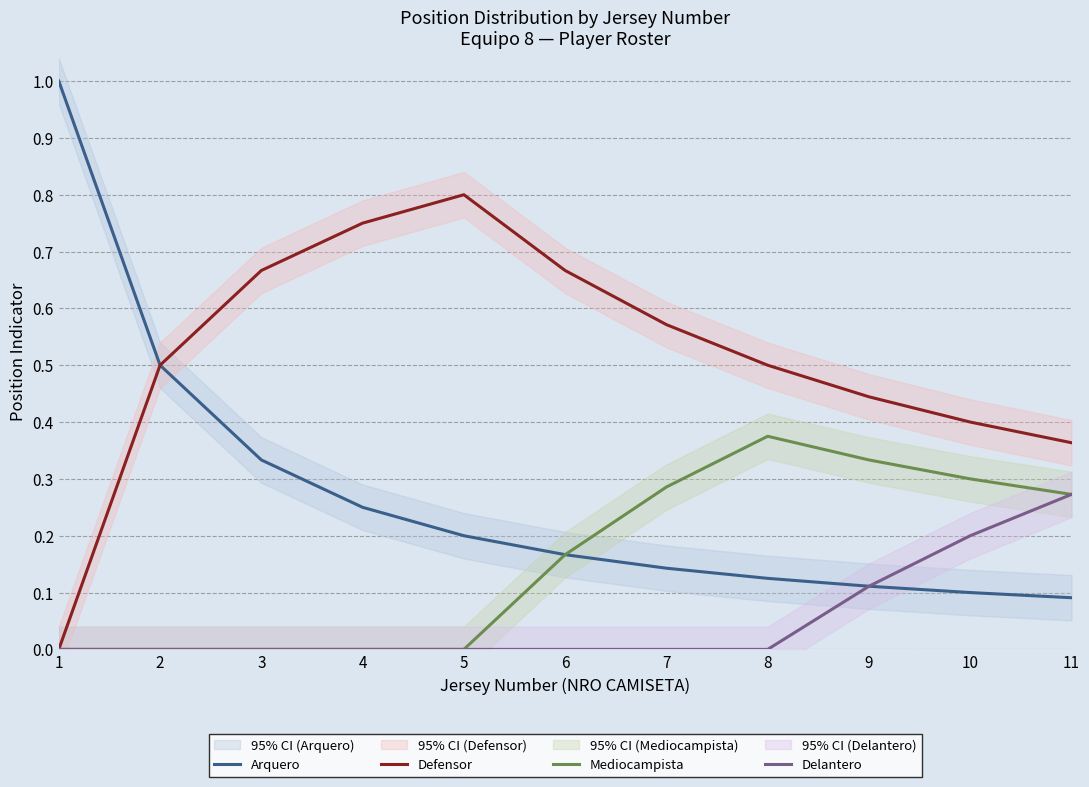

Reading left to right, extract all data points from this chart.

Arquero: 1=1.0	2=0.5	3=0.3	4=0.2	5=0.2	6=0.2	7=0.1	8=0.1	9=0.1	10=0.1	11=0.1
Defensor: 1=0.0	2=0.5	3=0.7	4=0.8	5=0.8	6=0.7	7=0.6	8=0.5	9=0.4	10=0.4	11=0.4
Mediocampista: 1=0.0	2=0.0	3=0.0	4=0.0	5=0.0	6=0.2	7=0.3	8=0.4	9=0.3	10=0.3	11=0.3
Delantero: 1=0.0	2=0.0	3=0.0	4=0.0	5=0.0	6=0.0	7=0.0	8=0.0	9=0.1	10=0.2	11=0.3